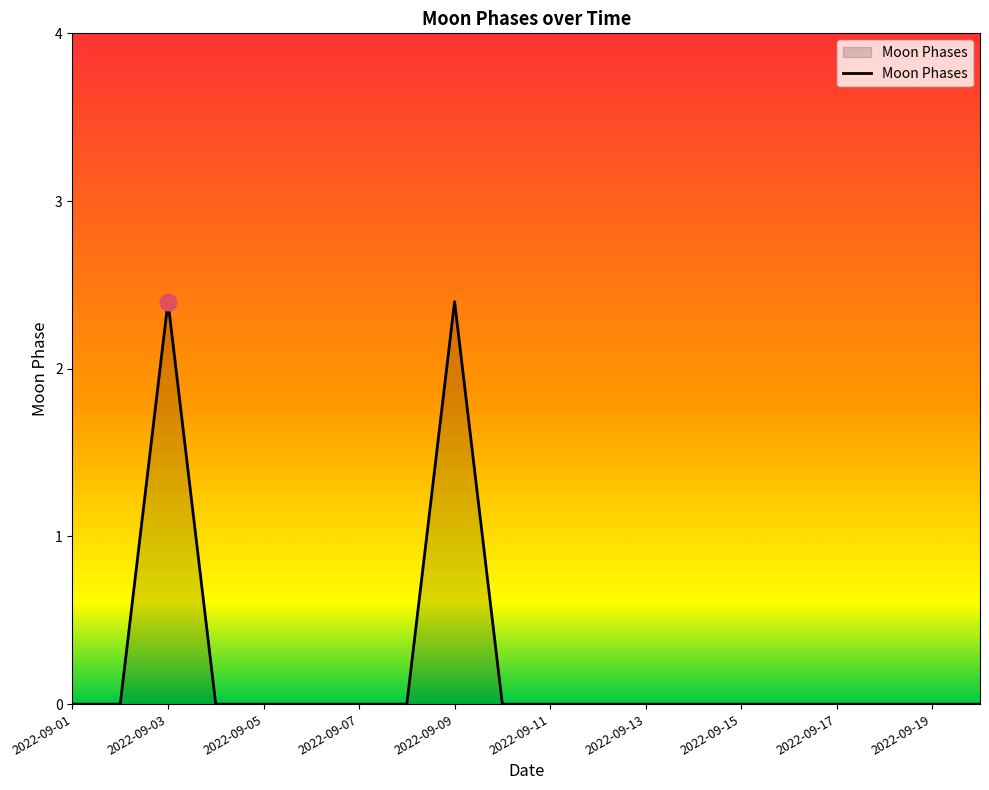

What is the greatest value displayed?

2.4